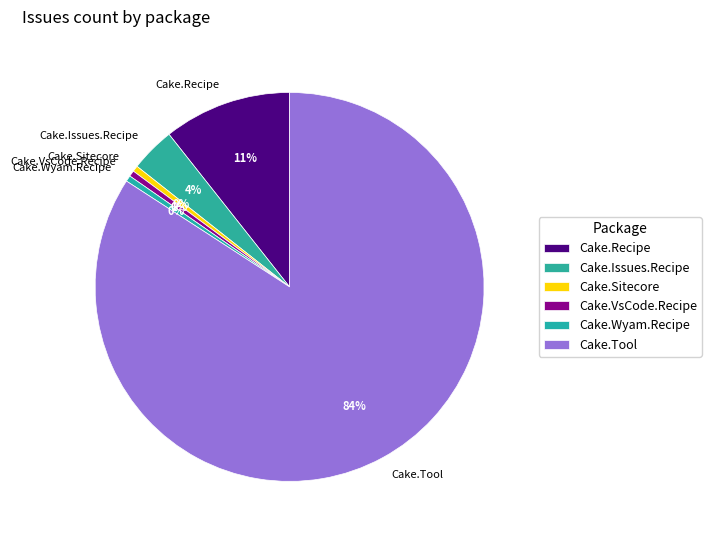

Between Cake.Sitecore and Cake.Tool, which is larger?

Cake.Tool